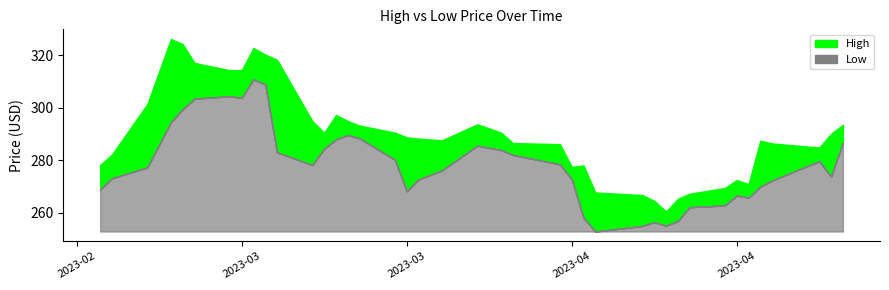

Reading right to left, extract all data points from this chart.

High: 293.4	290.0	284.8	286.3	287.4	270.8	272.4	269.4	267.2	265.2	260.4	264.5	266.7	267.7	278.0	277.4	286.1	286.5	290.5	293.6	287.5	288.2	288.7	290.5	293.1	294.9	297.2	290.4	294.8	318.2	320.2	322.7	314.2	314.2	317.0	324.2	326.1	301.4	282.1	278.2
Low: 286.6	273.7	279.6	272.2	269.8	265.7	266.5	262.7	262.1	256.8	255.0	256.4	254.9	252.8	258.0	272.7	278.4	282.0	283.8	285.5	276.1	272.6	268.1	280.1	288.3	289.5	287.8	284.3	278.1	282.9	308.8	310.7	303.7	304.3	303.4	299.4	294.4	277.2	273.1	268.8